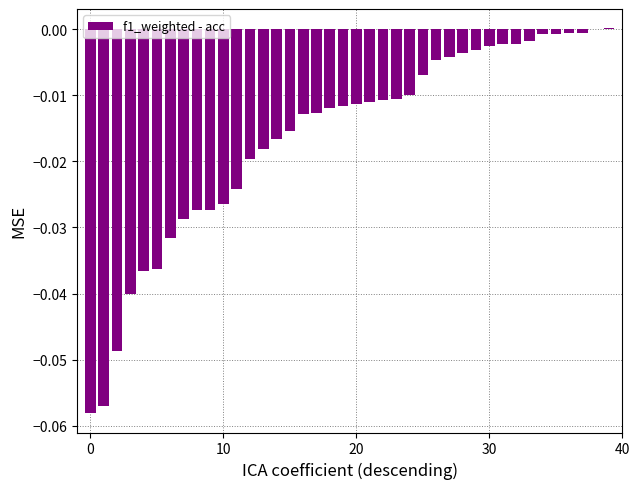

What is the sum of all values?

-0.6